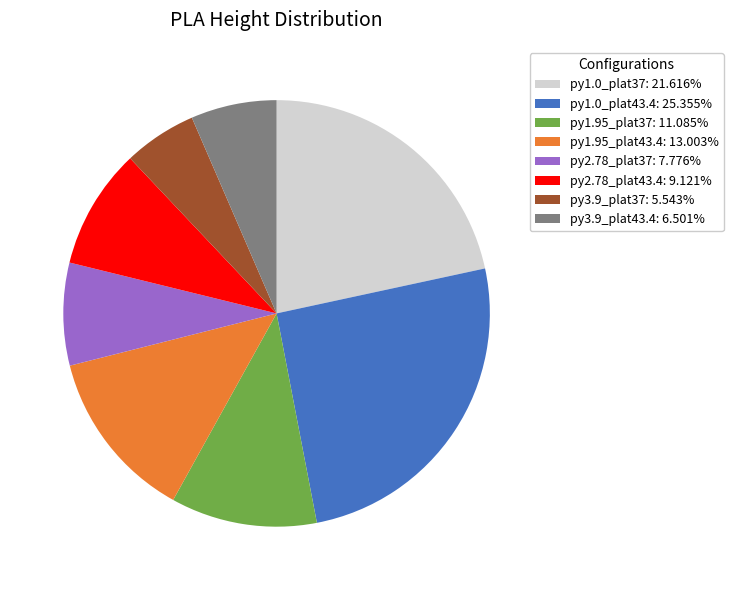

Does py1.95_plat37 account for over 50% of the chart?

No